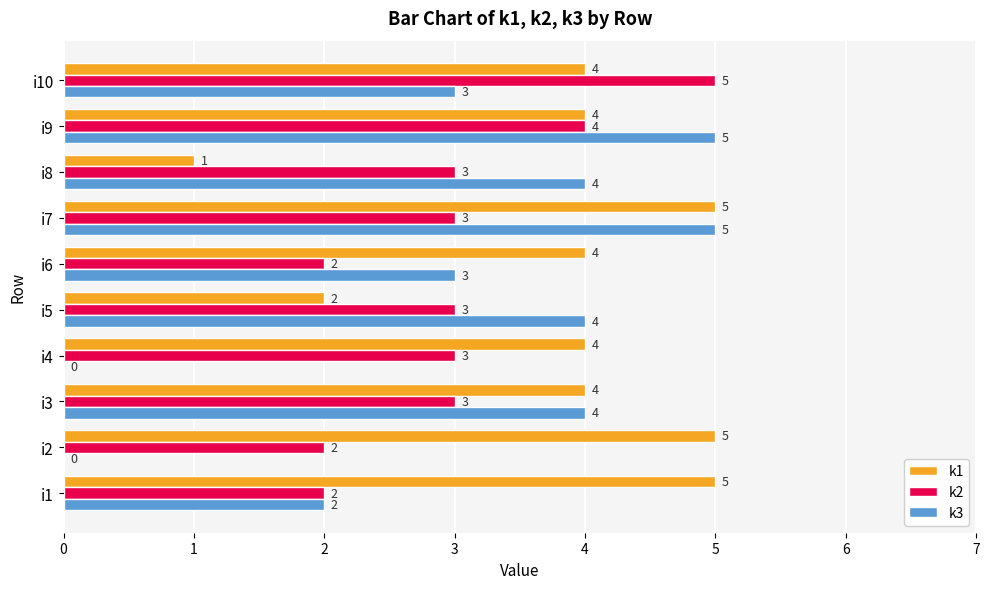

Which series has the largest total across all categories?

k1